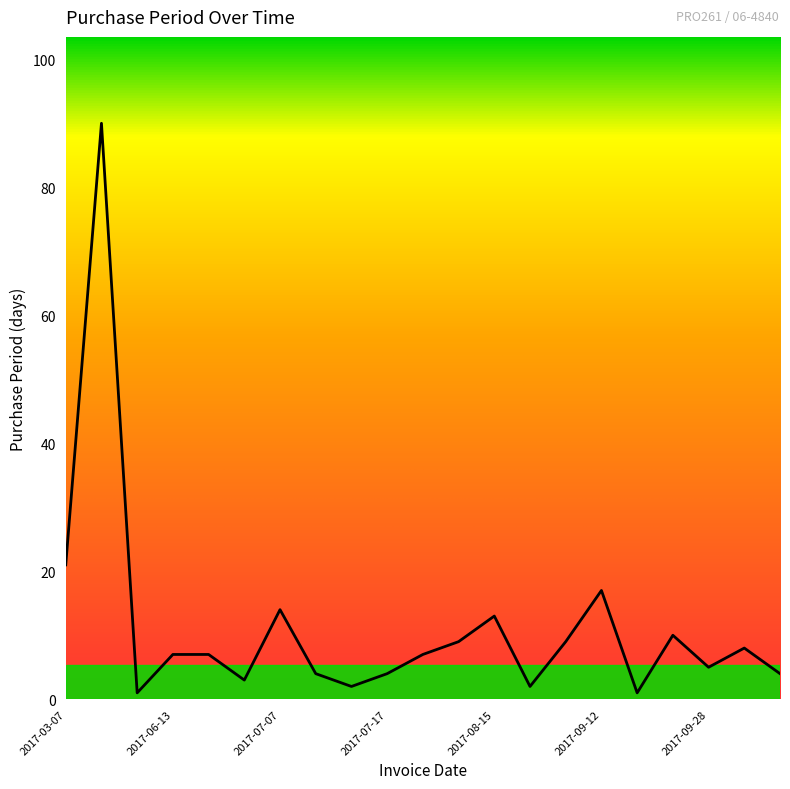

What is the difference between the maximum and minimum values?

89